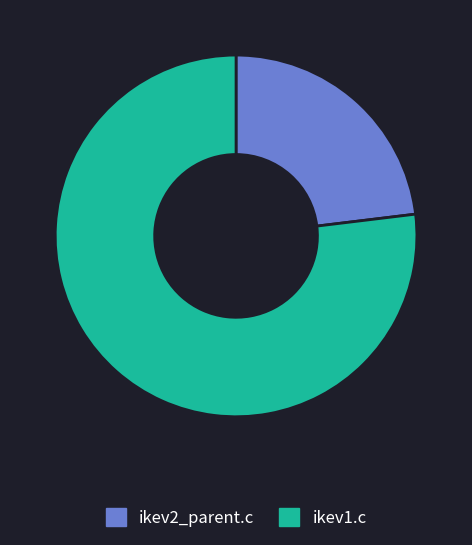

Is there a majority slice in this chart?

Yes